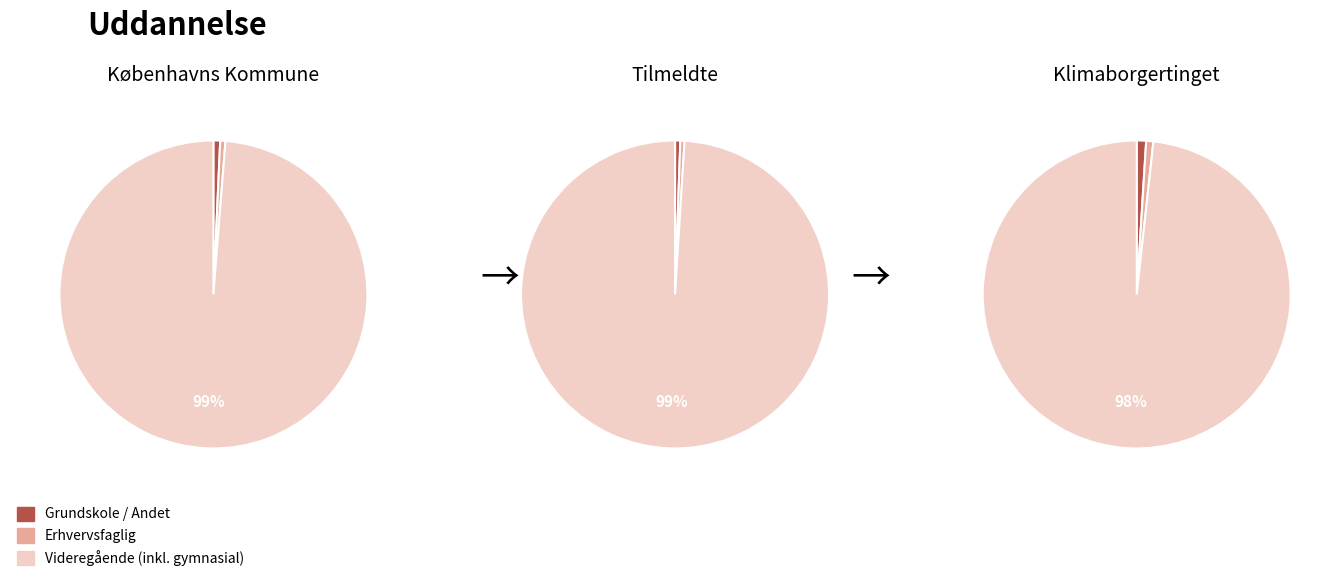

Do Row 3 and Row 2 together represent more than half of the pie?

Yes